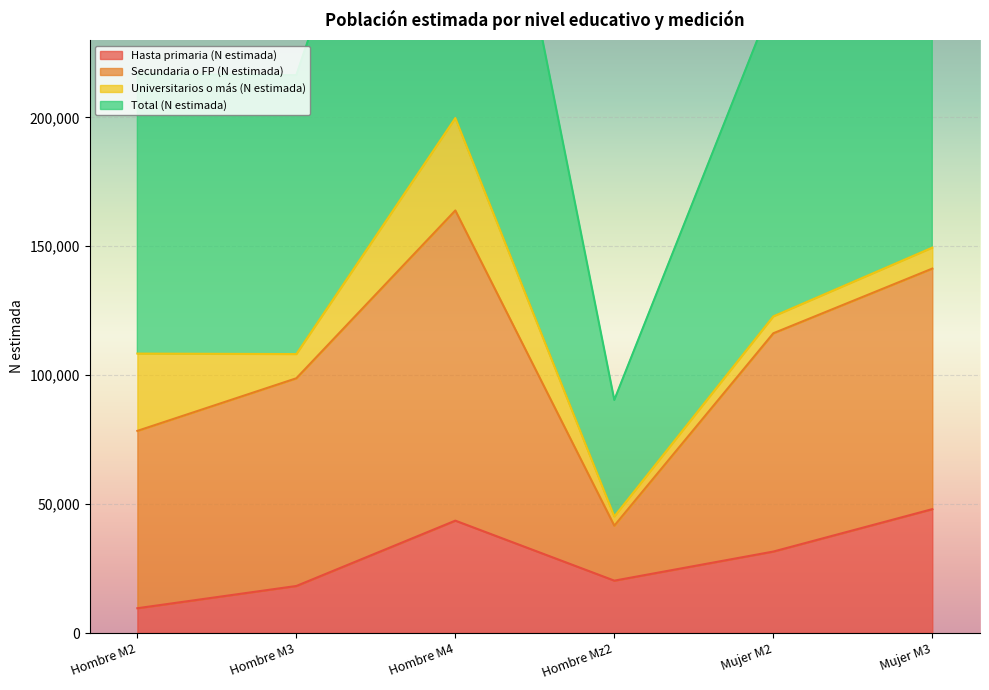

What is the difference between the maximum and minimum values in the Total (N estimada) series?

309076